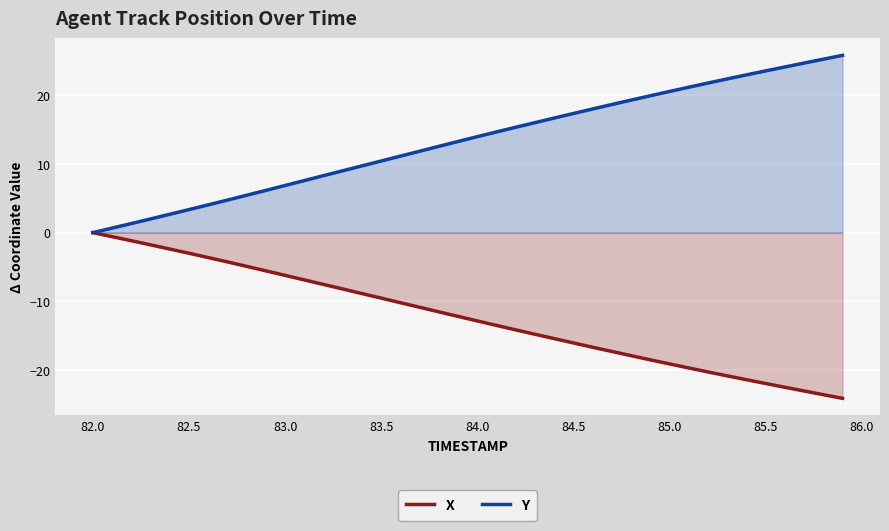

How many data points in X are above -12?

19